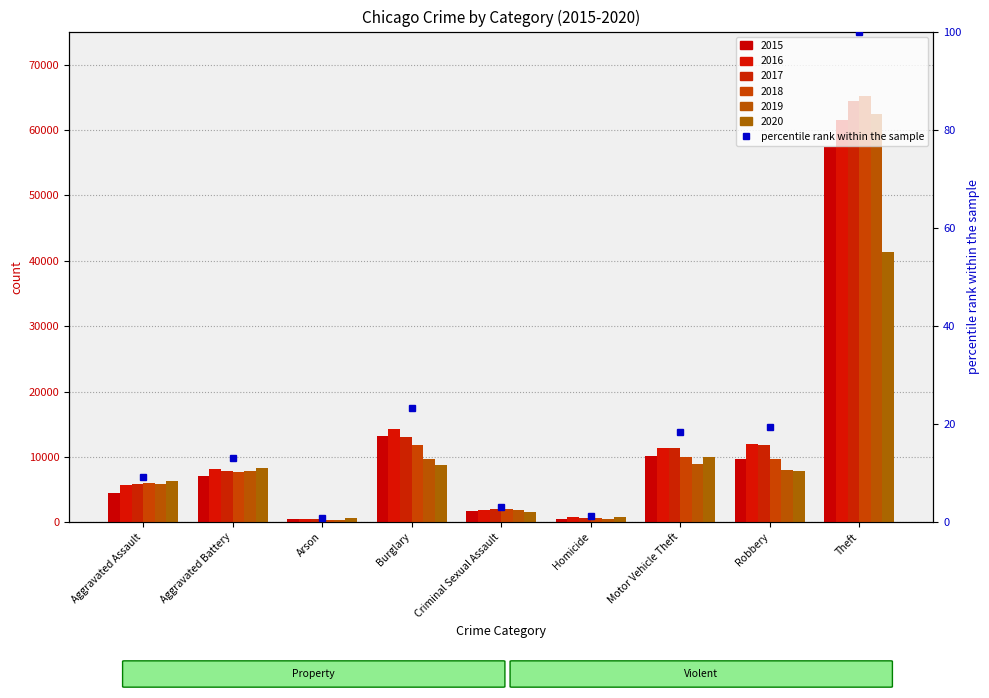

What is the smallest value displayed?

373